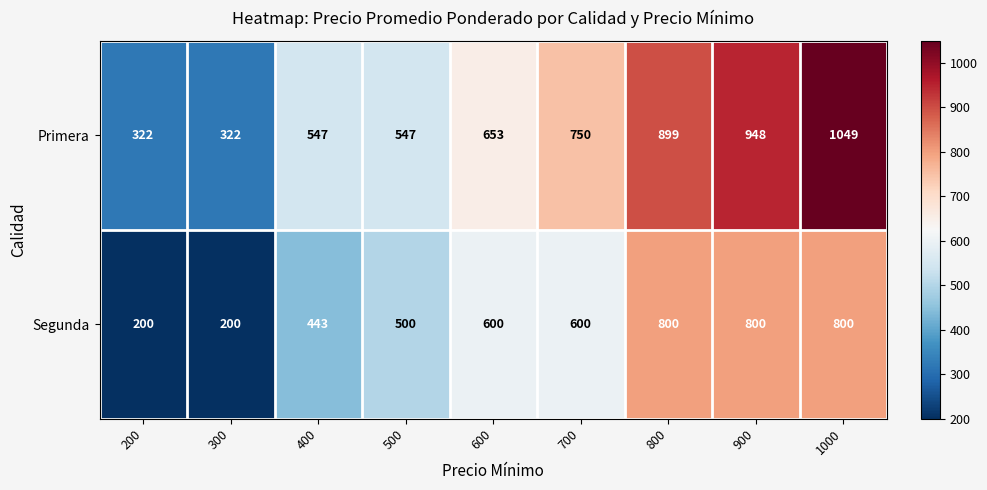

The Primera series shows 948 at 900. True or false?

True